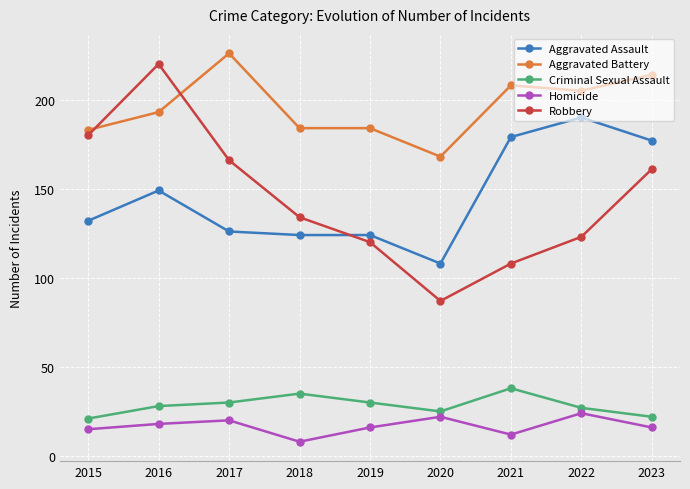

The value of Criminal Sexual Assault at 2018 is 16. True or false?

False